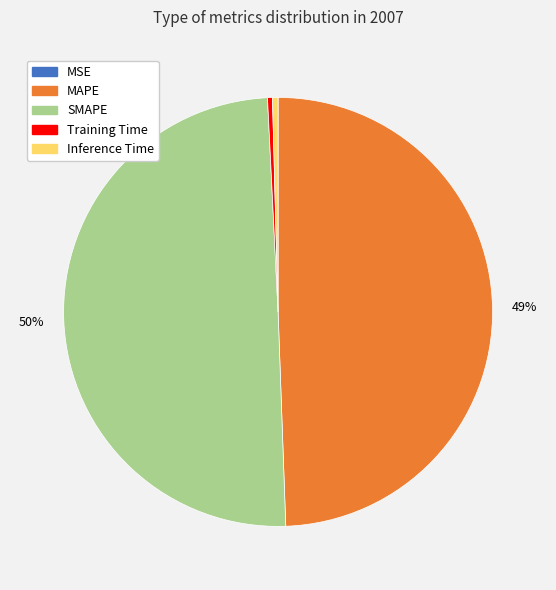

Is it true that SMAPE is 60% of the pie?

False